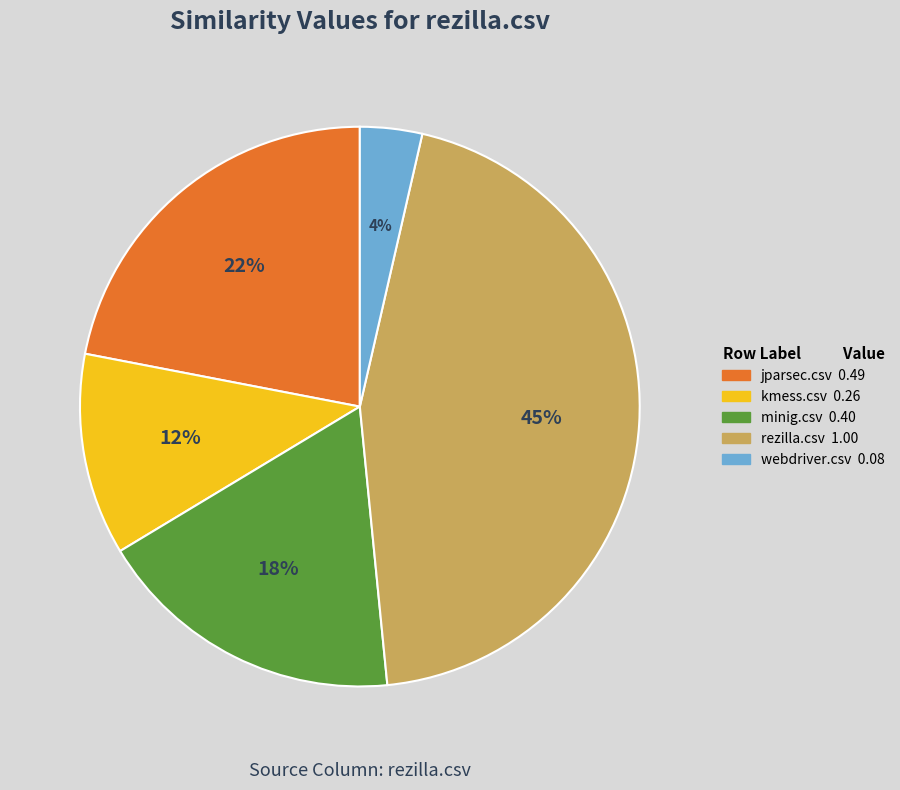

Rank the categories by value from highest to lowest.

rezilla.csv, jparsec.csv, minig.csv, kmess.csv, webdriver.csv